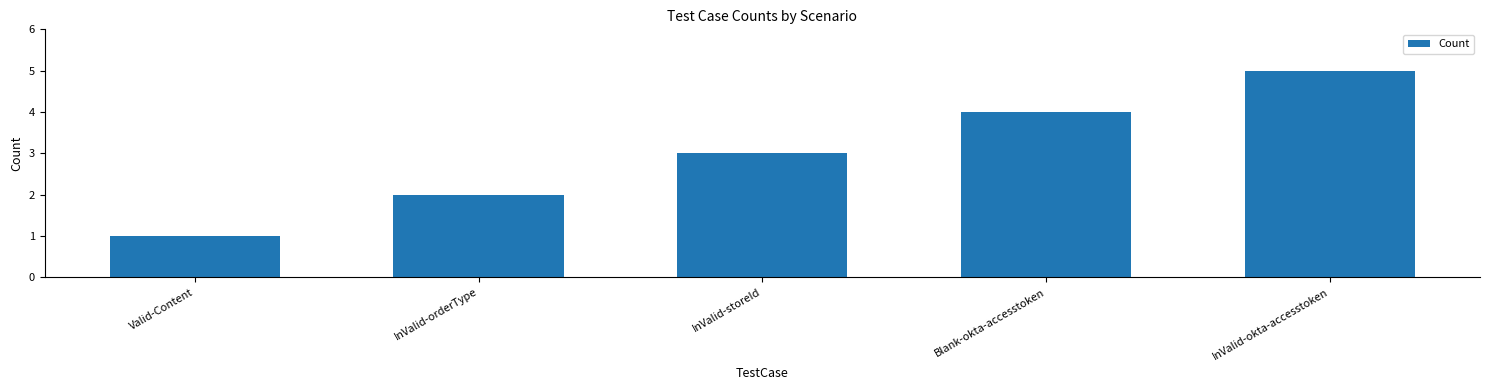

Between Valid-Content and InValid-storeId, which is larger?

InValid-storeId